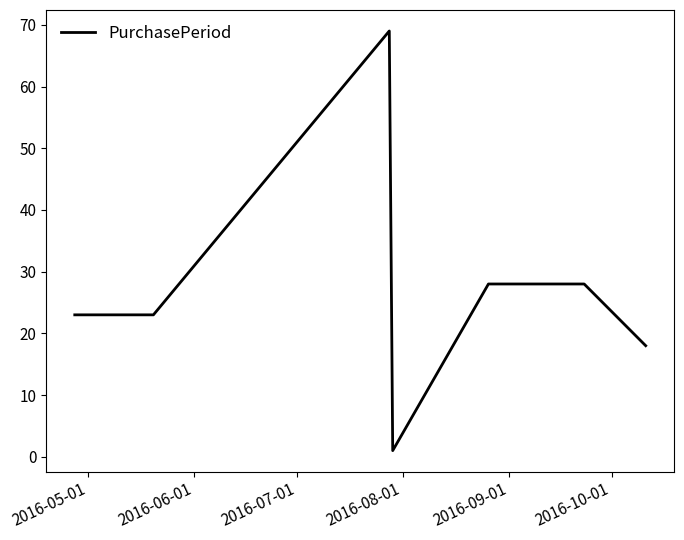

What is the maximum value shown in the chart?

69